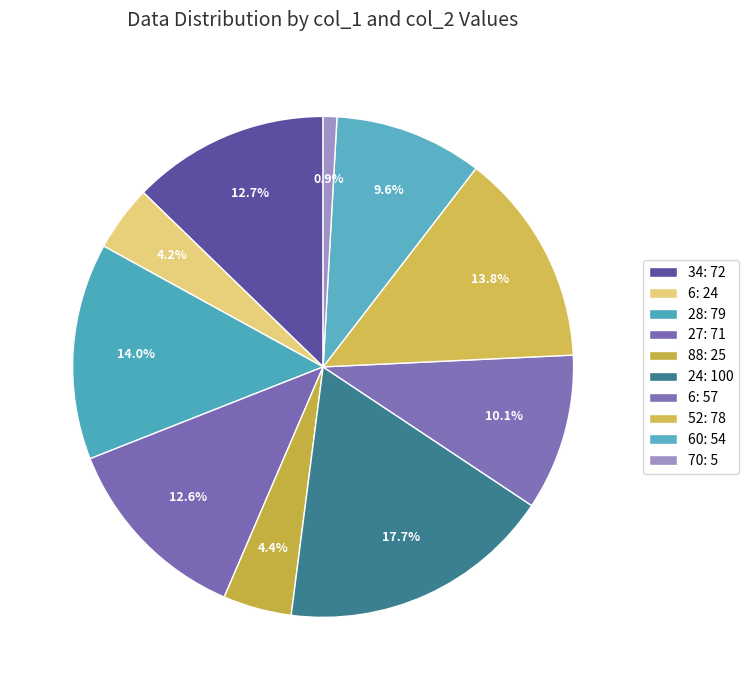

Which slice is the largest?

24: 100